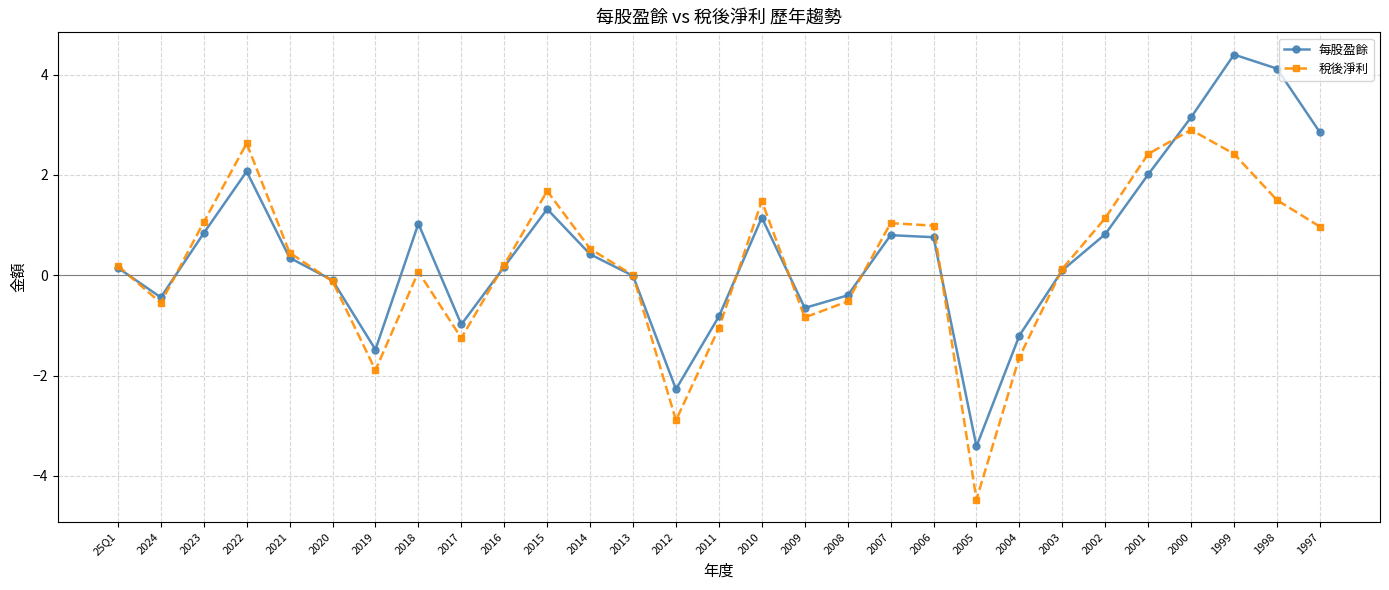

What are all the series names shown in the legend?

每股盈餘, 稅後淨利